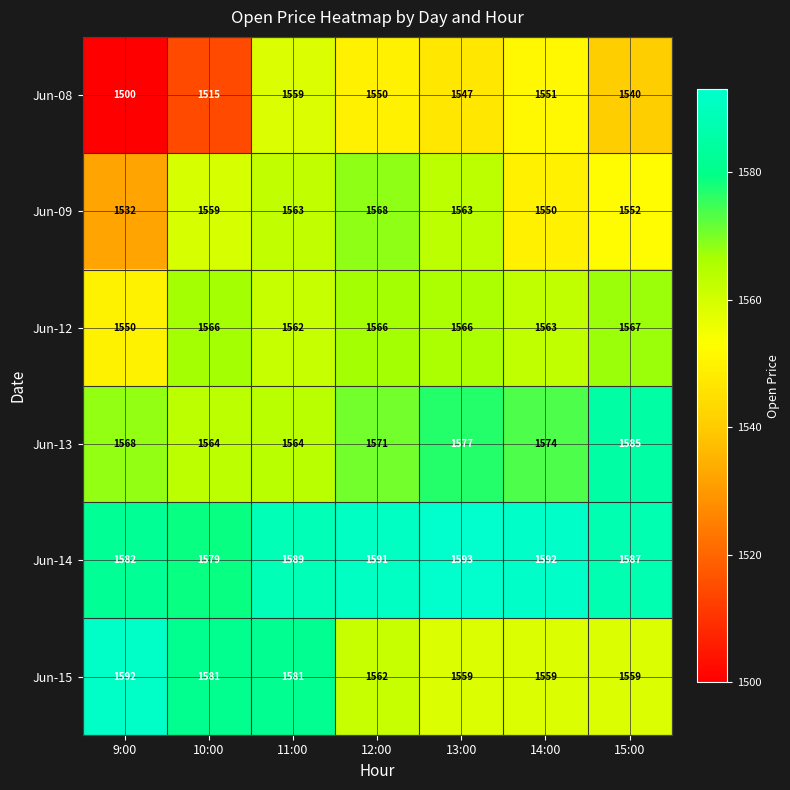

Is the value of Jun-08 at 15:00 greater than the value of Jun-13 at 10:00?

No